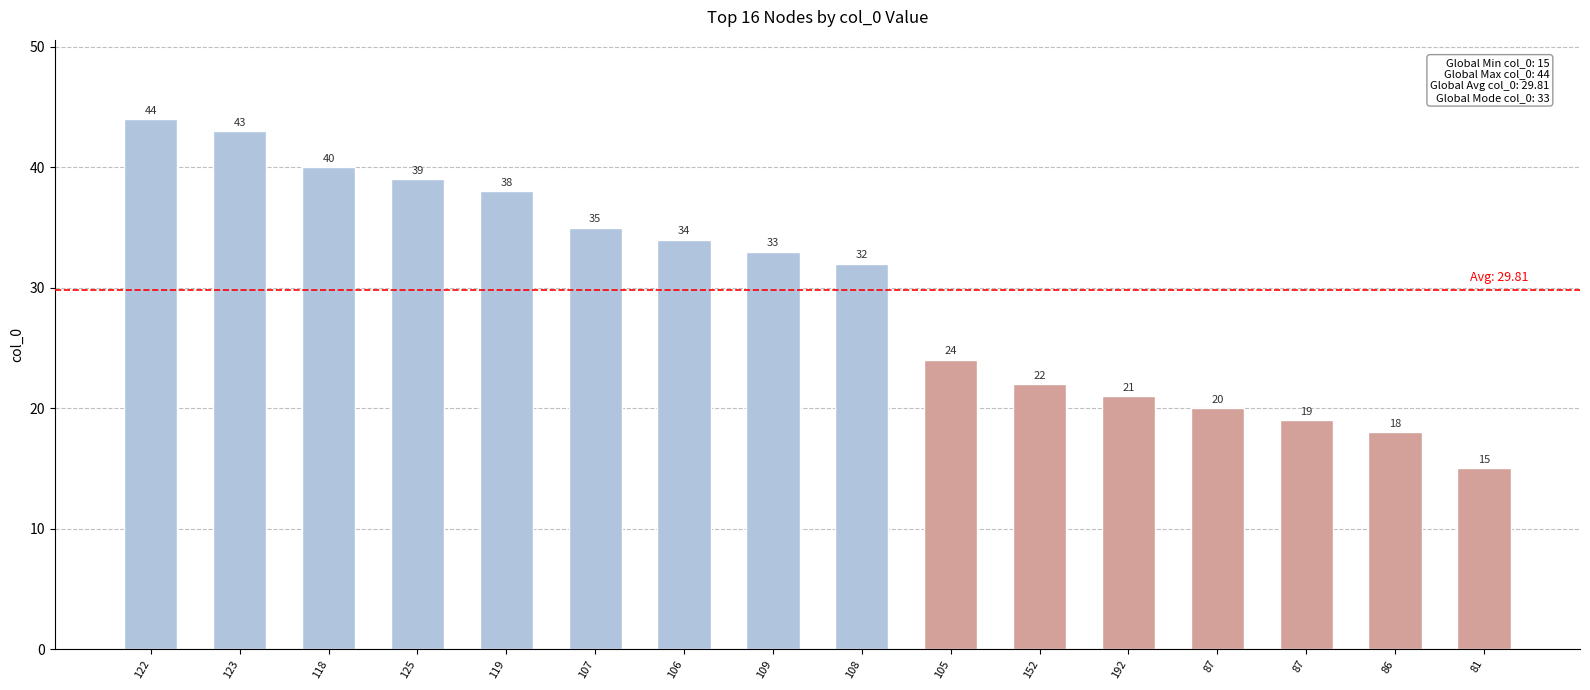

What is the difference between the values at 87 and 86?

1